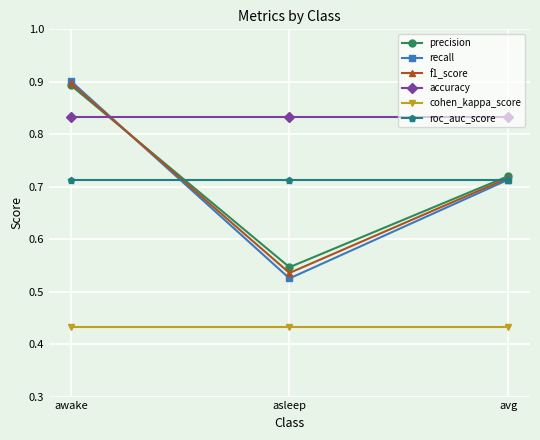

Which category has the highest value across all series?

awake